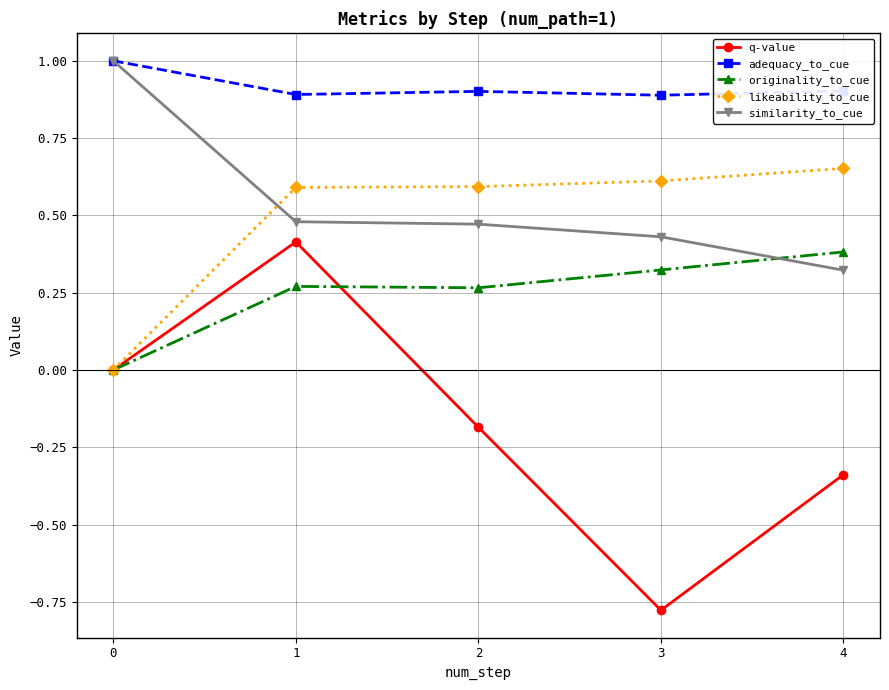

Is it true that adequacy_to_cue equals 0.9 at 3?

True